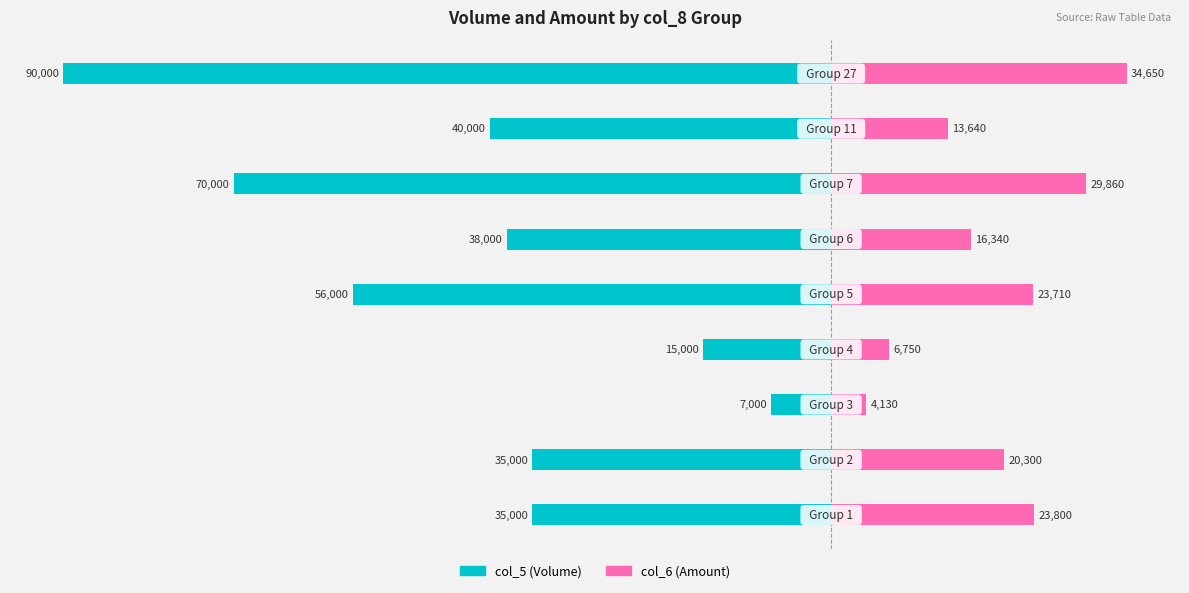

What position from the right is 40000?

2